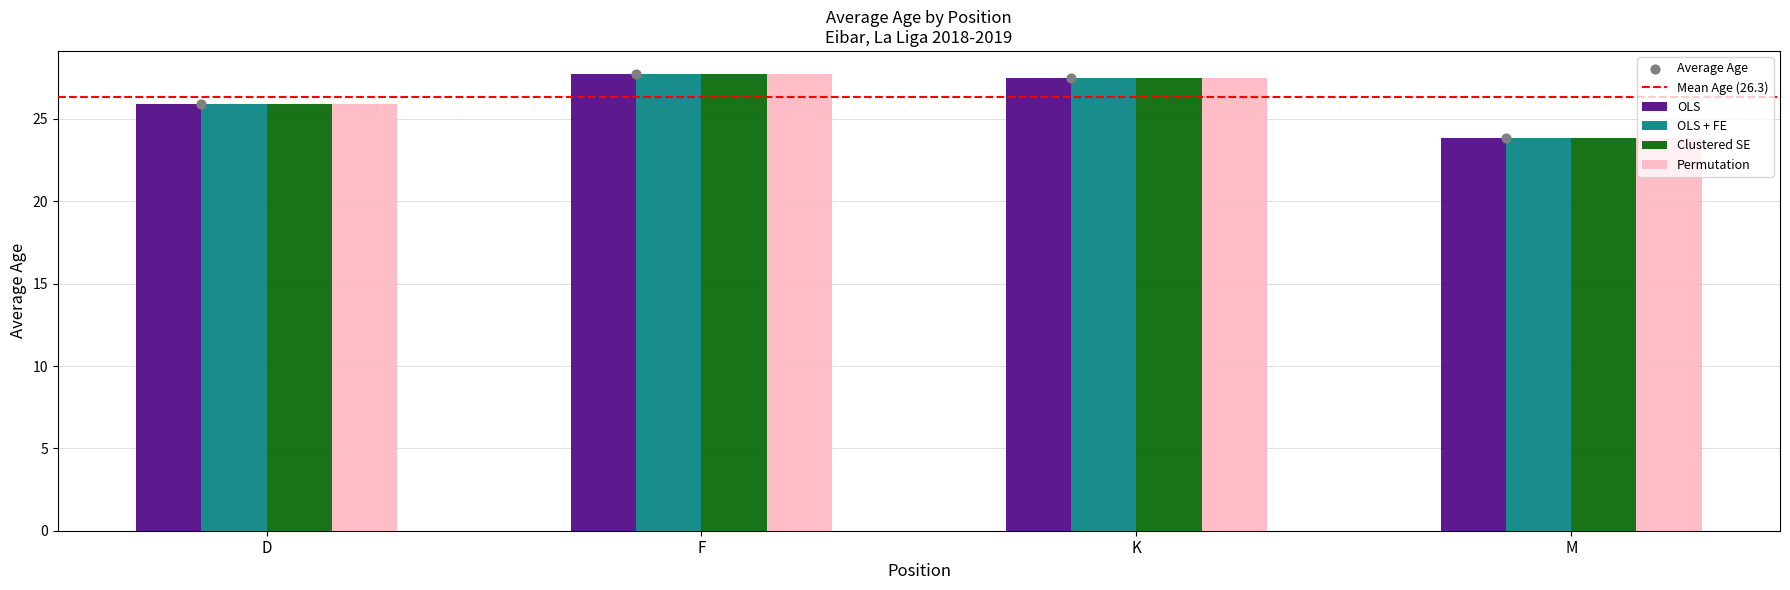

Which series has the largest total across all categories?

OLS